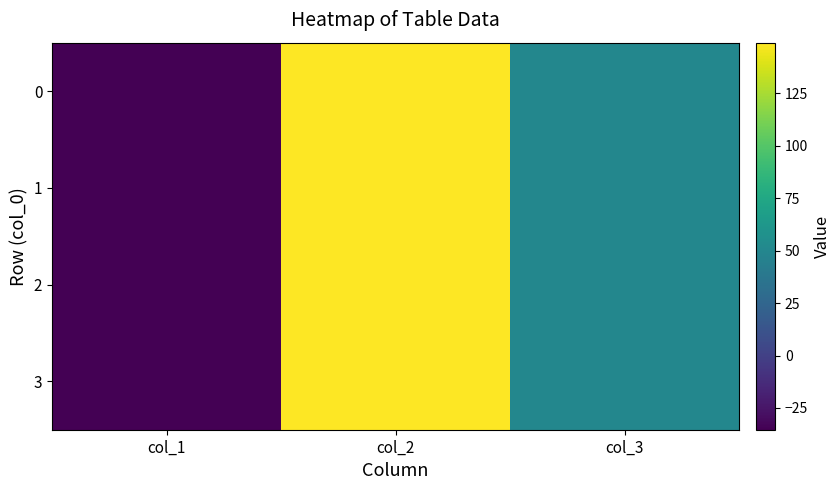

At which category is the sum across all series the highest?

col_2